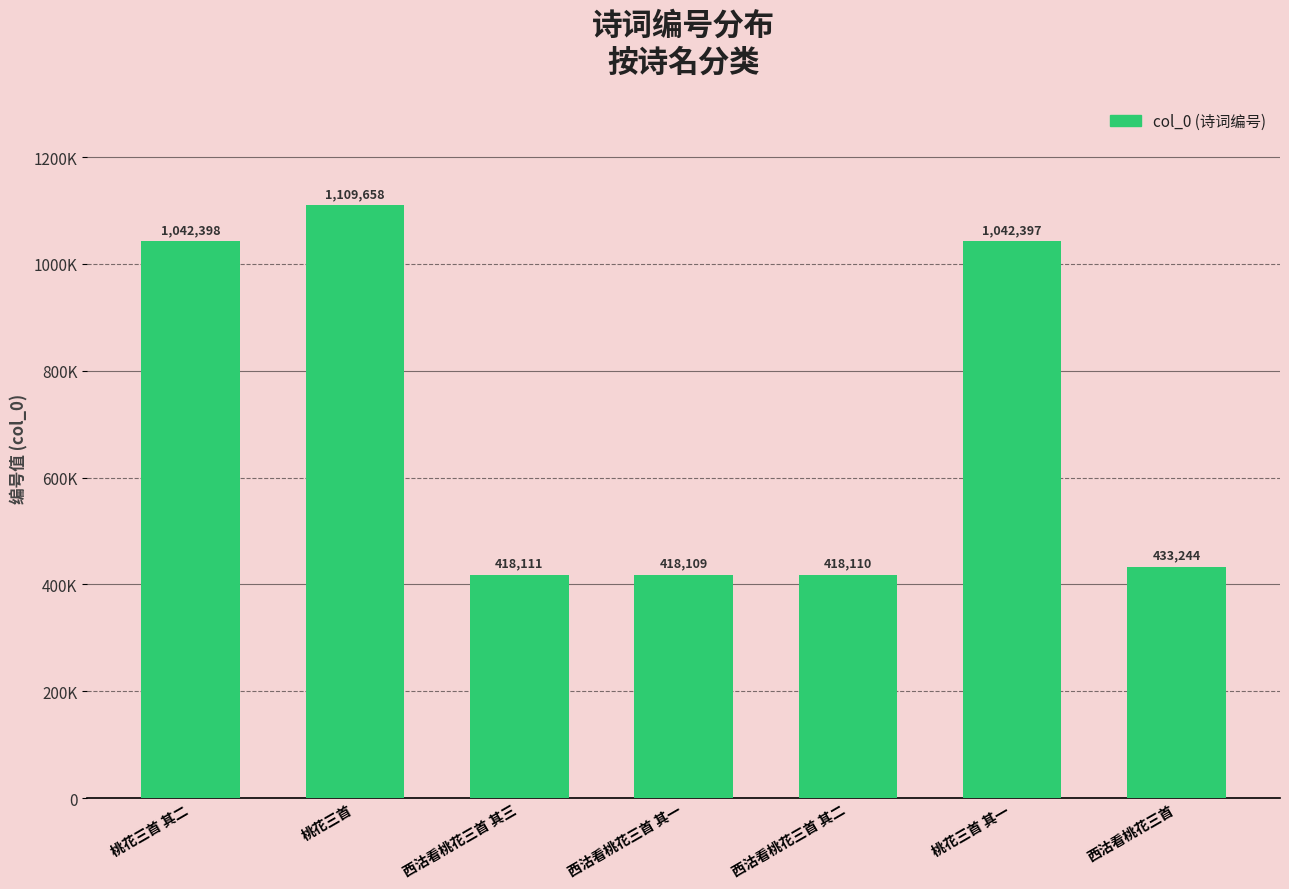

What is the difference between the values at 桃花三首 其二 and 桃花三首?

67260